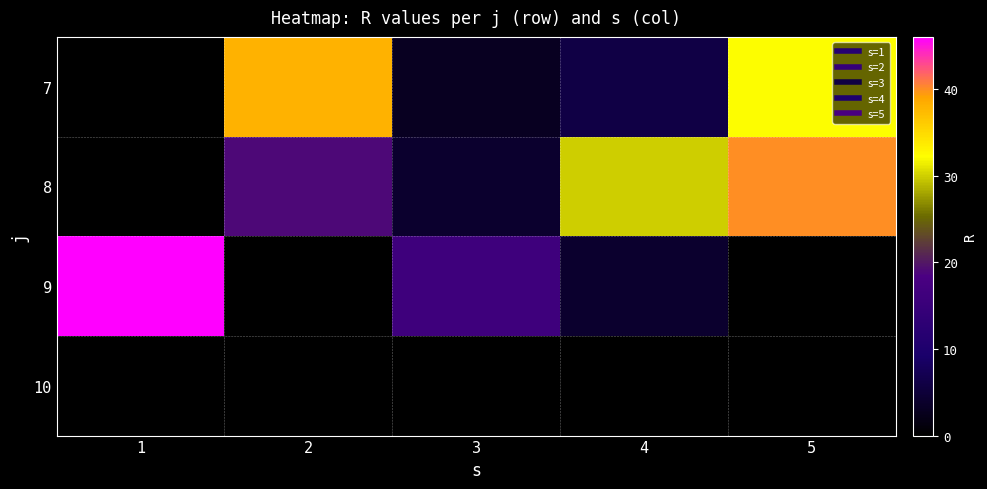

Count the number of data series in this chart.

4